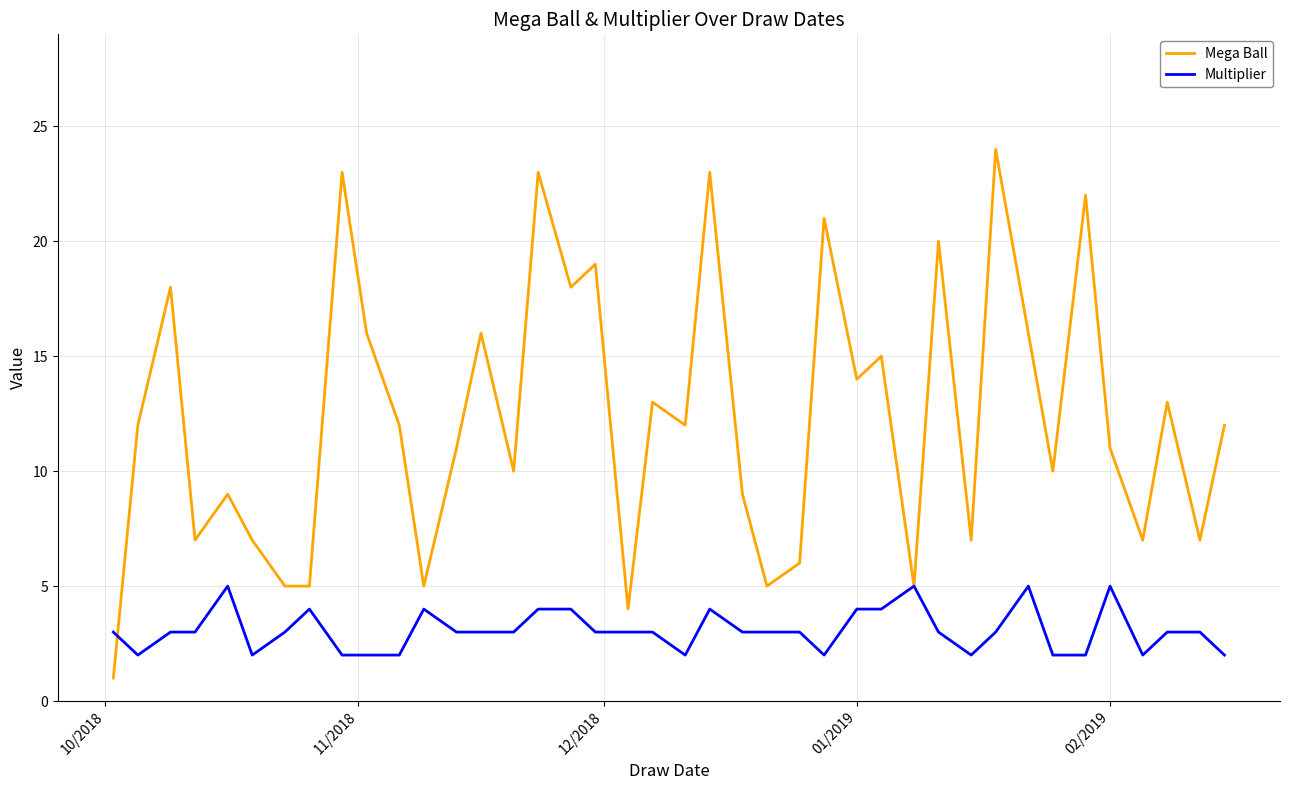

Rank the series by their maximum value, from lowest to highest.

Multiplier, Mega Ball